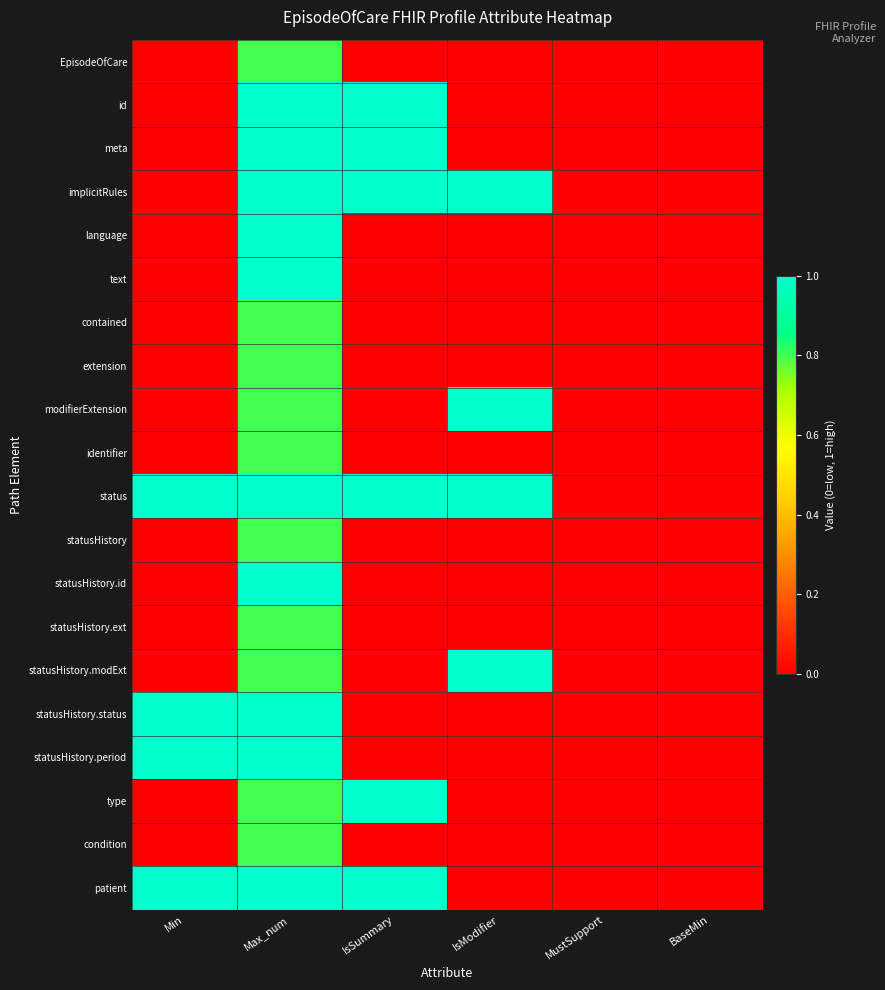

Reading left to right, what are all the values shown in this chart?

EpisodeOfCare: Min=0.0	Max_num=0.8	IsSummary=0.0	IsModifier=0.0	MustSupport=0.0	BaseMin=0.0
id: Min=0.0	Max_num=1.0	IsSummary=1.0	IsModifier=0.0	MustSupport=0.0	BaseMin=0.0
meta: Min=0.0	Max_num=1.0	IsSummary=1.0	IsModifier=0.0	MustSupport=0.0	BaseMin=0.0
implicitRules: Min=0.0	Max_num=1.0	IsSummary=1.0	IsModifier=1.0	MustSupport=0.0	BaseMin=0.0
language: Min=0.0	Max_num=1.0	IsSummary=0.0	IsModifier=0.0	MustSupport=0.0	BaseMin=0.0
text: Min=0.0	Max_num=1.0	IsSummary=0.0	IsModifier=0.0	MustSupport=0.0	BaseMin=0.0
contained: Min=0.0	Max_num=0.8	IsSummary=0.0	IsModifier=0.0	MustSupport=0.0	BaseMin=0.0
extension: Min=0.0	Max_num=0.8	IsSummary=0.0	IsModifier=0.0	MustSupport=0.0	BaseMin=0.0
modifierExtension: Min=0.0	Max_num=0.8	IsSummary=0.0	IsModifier=1.0	MustSupport=0.0	BaseMin=0.0
identifier: Min=0.0	Max_num=0.8	IsSummary=0.0	IsModifier=0.0	MustSupport=0.0	BaseMin=0.0
status: Min=1.0	Max_num=1.0	IsSummary=1.0	IsModifier=1.0	MustSupport=0.0	BaseMin=0.0
statusHistory: Min=0.0	Max_num=0.8	IsSummary=0.0	IsModifier=0.0	MustSupport=0.0	BaseMin=0.0
statusHistory.id: Min=0.0	Max_num=1.0	IsSummary=0.0	IsModifier=0.0	MustSupport=0.0	BaseMin=0.0
statusHistory.ext: Min=0.0	Max_num=0.8	IsSummary=0.0	IsModifier=0.0	MustSupport=0.0	BaseMin=0.0
statusHistory.modExt: Min=0.0	Max_num=0.8	IsSummary=0.0	IsModifier=1.0	MustSupport=0.0	BaseMin=0.0
statusHistory.status: Min=1.0	Max_num=1.0	IsSummary=0.0	IsModifier=0.0	MustSupport=0.0	BaseMin=0.0
statusHistory.period: Min=1.0	Max_num=1.0	IsSummary=0.0	IsModifier=0.0	MustSupport=0.0	BaseMin=0.0
type: Min=0.0	Max_num=0.8	IsSummary=1.0	IsModifier=0.0	MustSupport=0.0	BaseMin=0.0
condition: Min=0.0	Max_num=0.8	IsSummary=0.0	IsModifier=0.0	MustSupport=0.0	BaseMin=0.0
patient: Min=1.0	Max_num=1.0	IsSummary=1.0	IsModifier=0.0	MustSupport=0.0	BaseMin=0.0